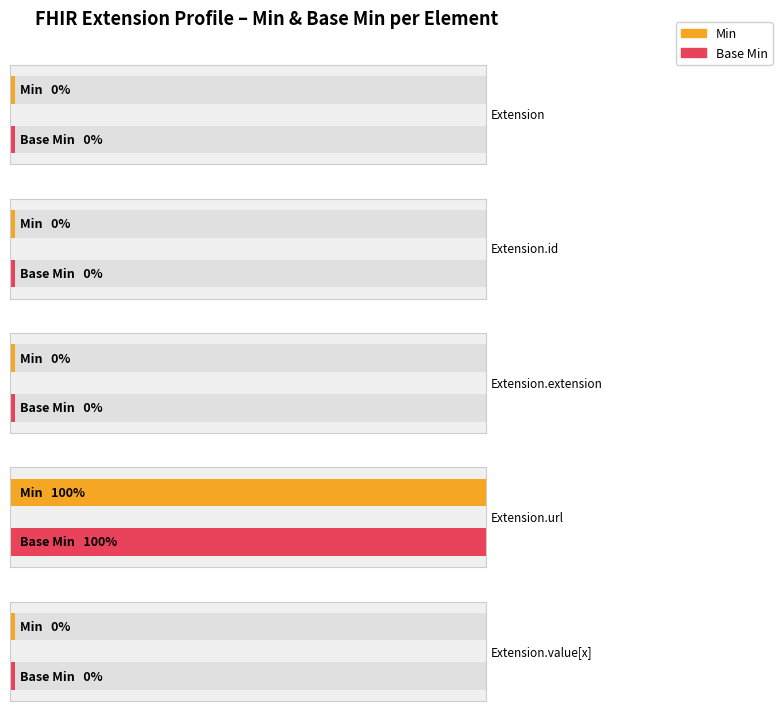

Which series has the widest spread of values?

Min